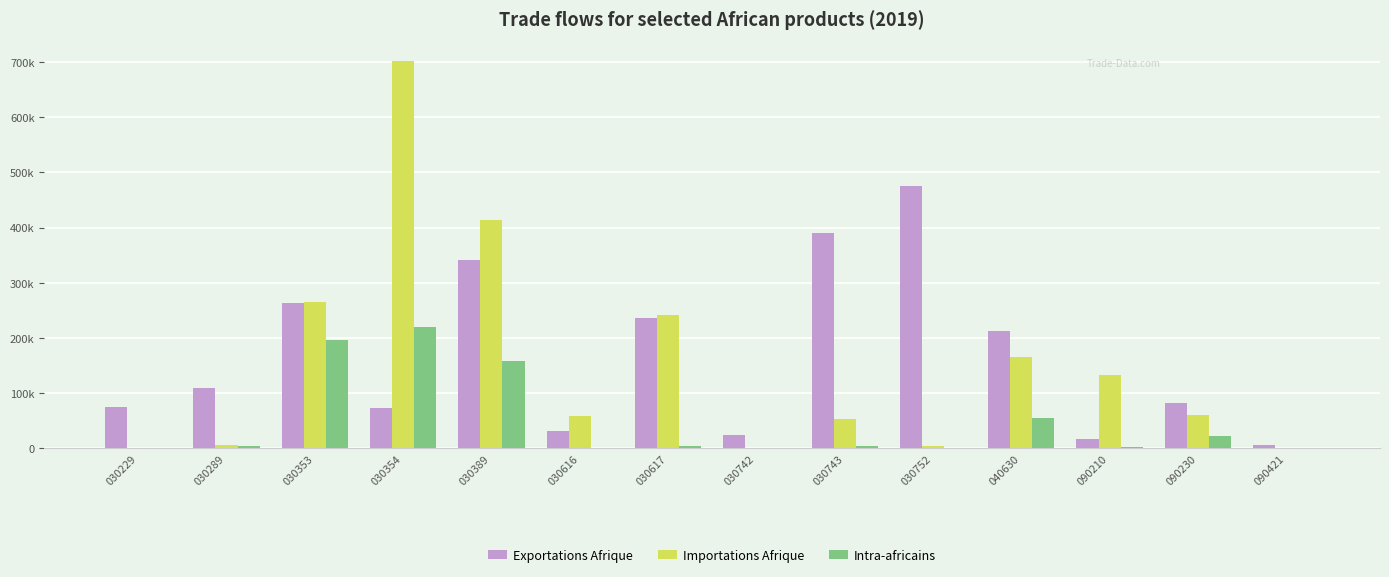

Is the value of Exportations Afrique at 090421 greater than the value of Intra-africains at 090210?

Yes